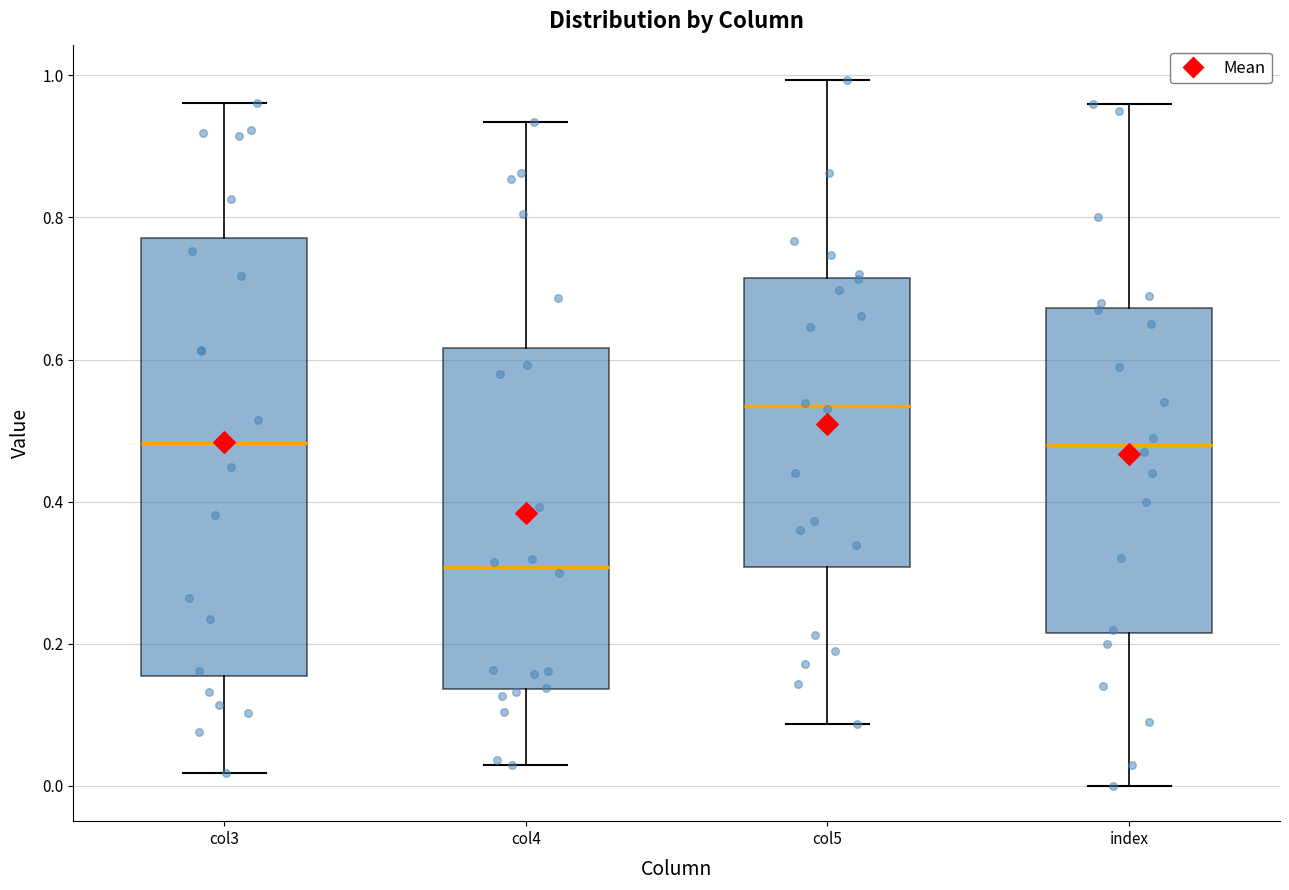

Which box has the lowest median line?

col4